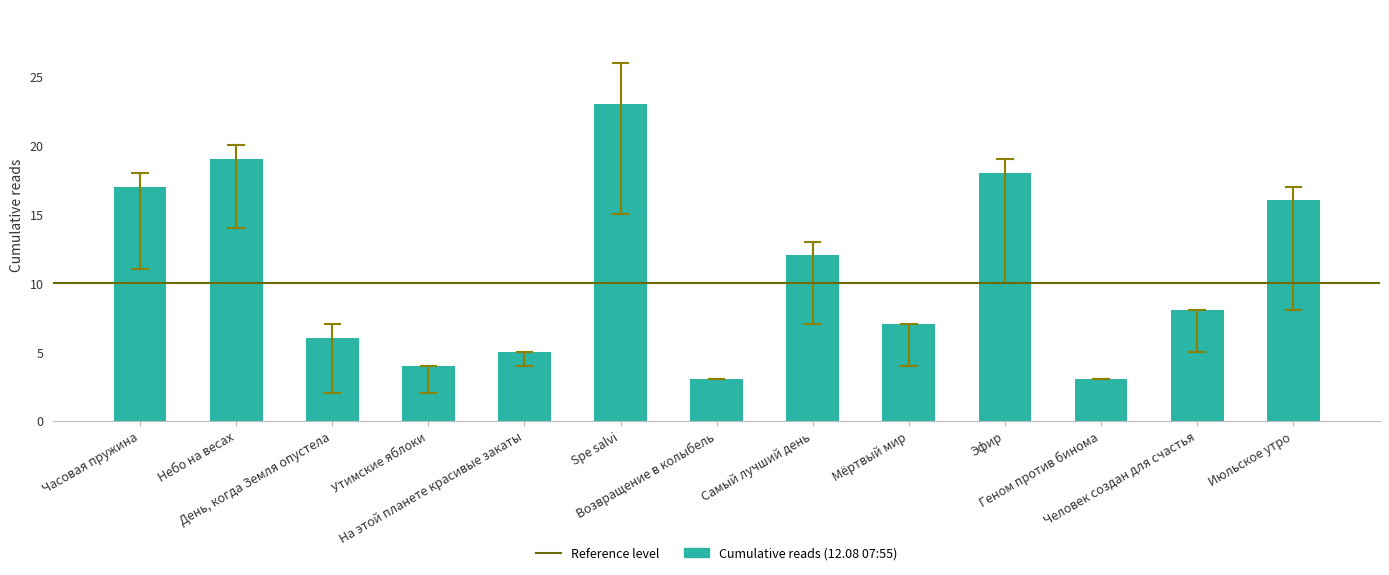

What is the smallest value displayed?

3